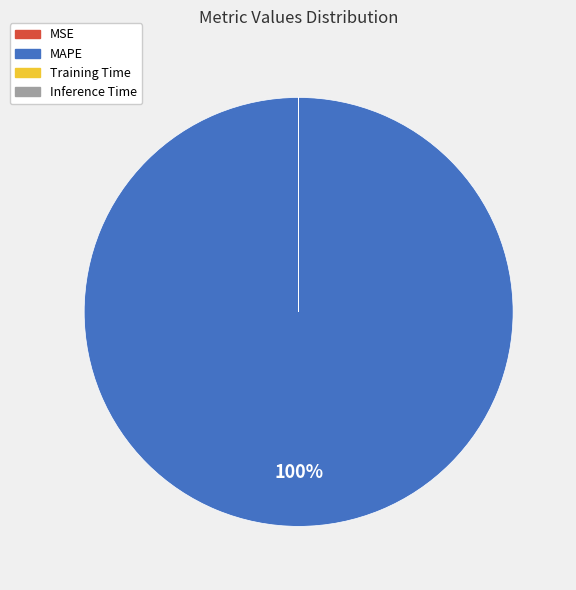

Does any single category account for the majority?

Yes